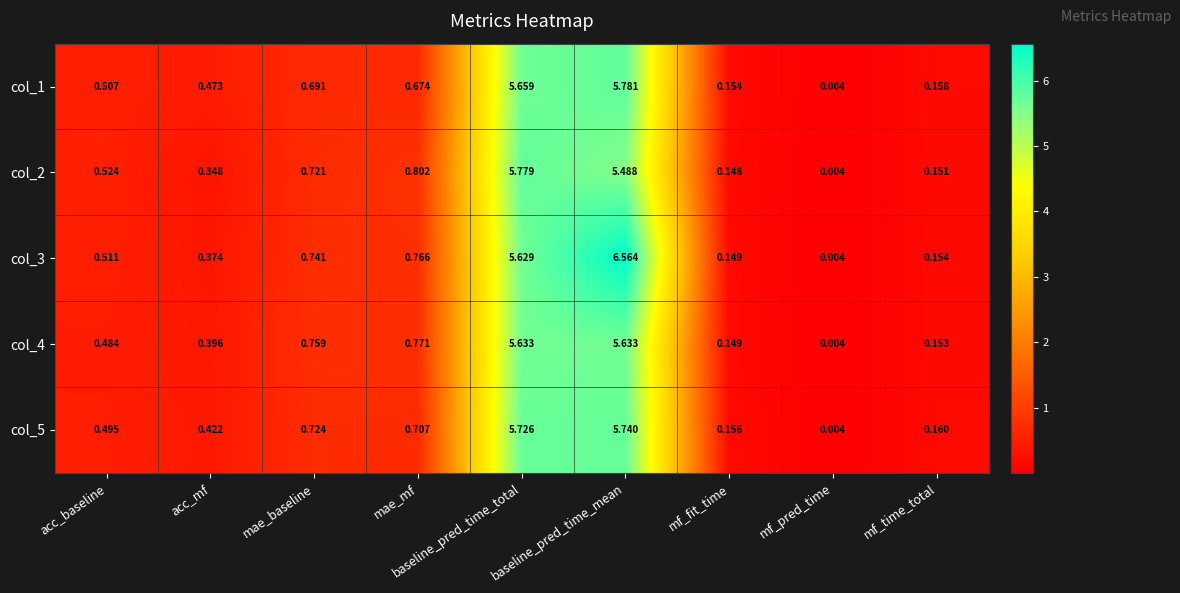

At which category is the sum across all series the highest?

baseline_pred_time_mean